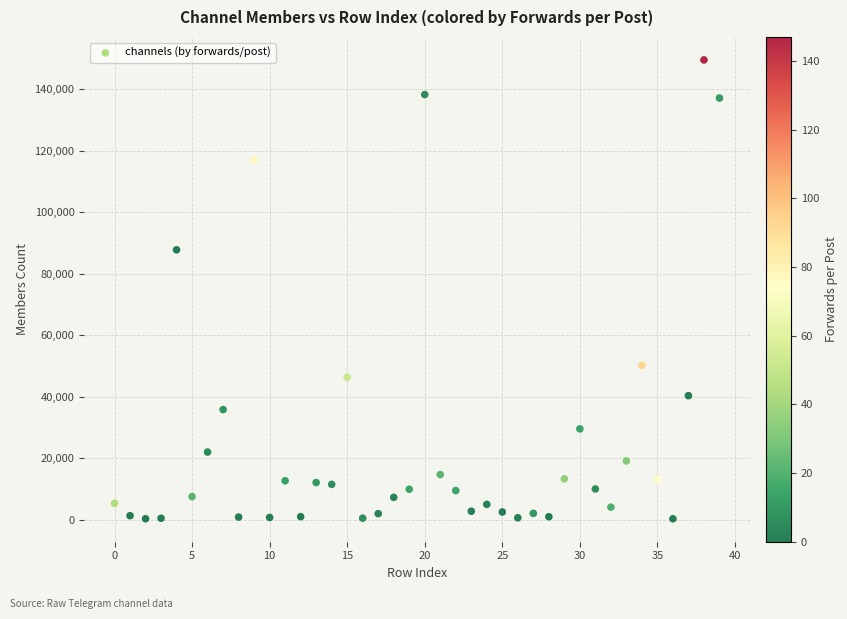

What is the range of Y values (max minus min)?

149187